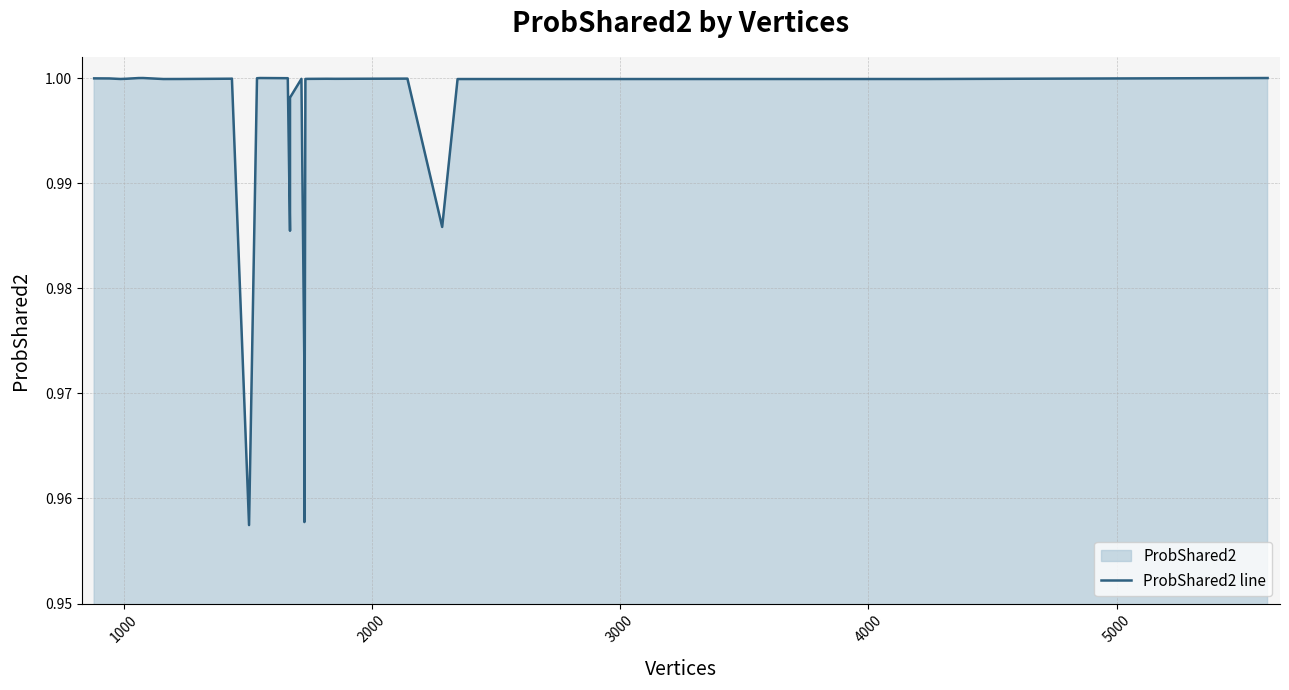

Which category has the highest value across all series?

5000